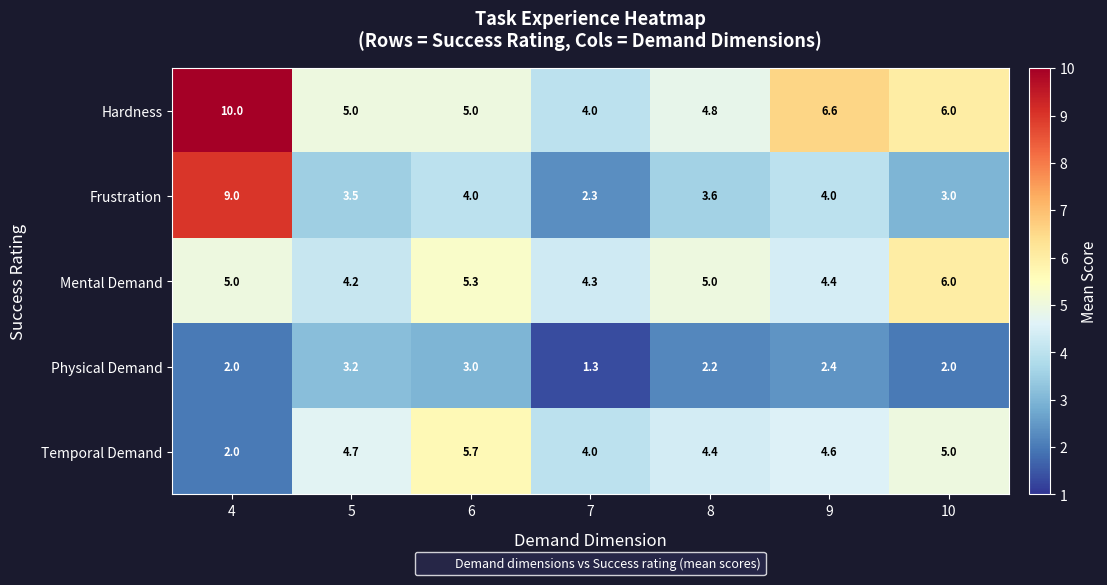

The value of Hardness at 10 is 10.0. True or false?

False